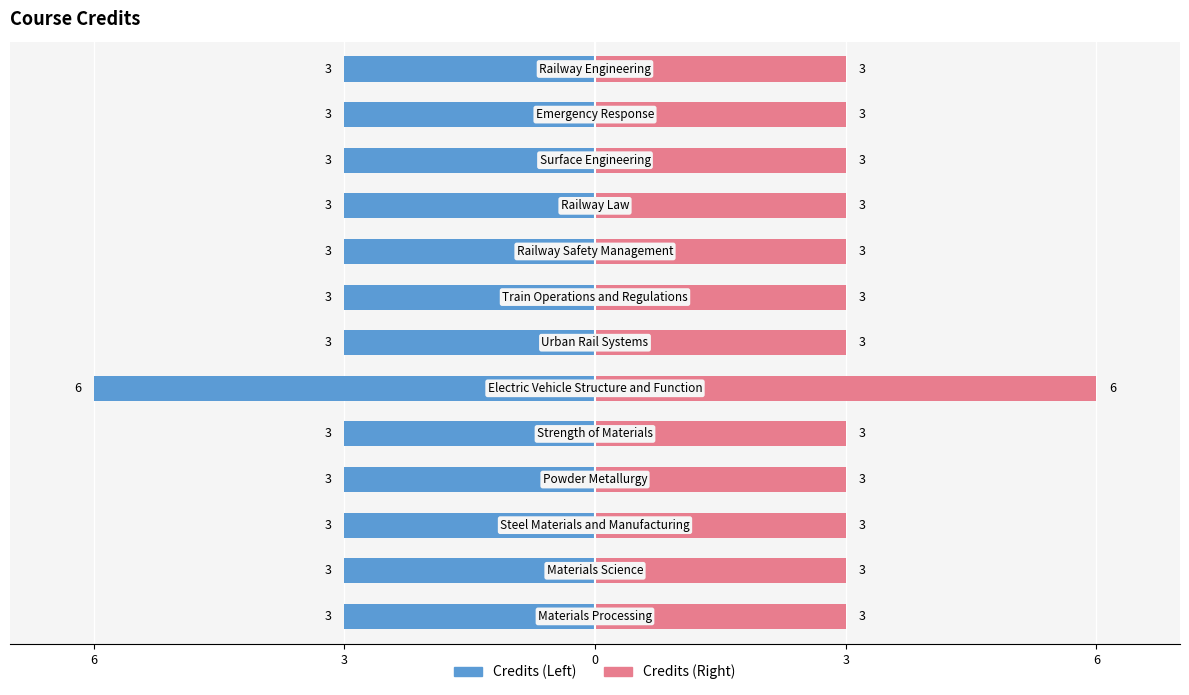

What are all the series names shown in the legend?

Credits (Left), Credits (Right)